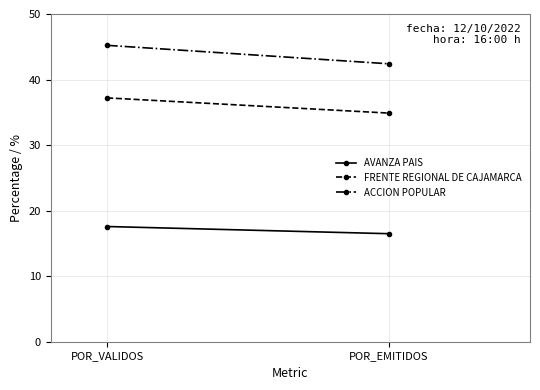

What value does the AVANZA PAIS series have at POR_VALIDOS?

17.6